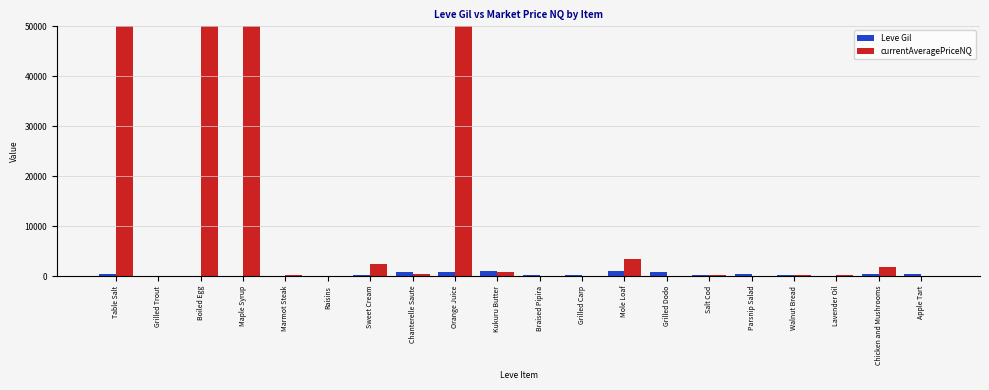

The currentAveragePriceNQ series shows 489 at Chanterelle Saute. True or false?

True